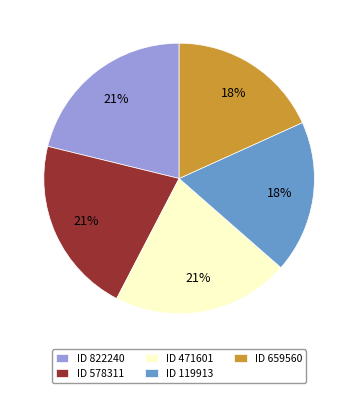

The ID 822240 slice represents 10% of the pie. True or false?

False